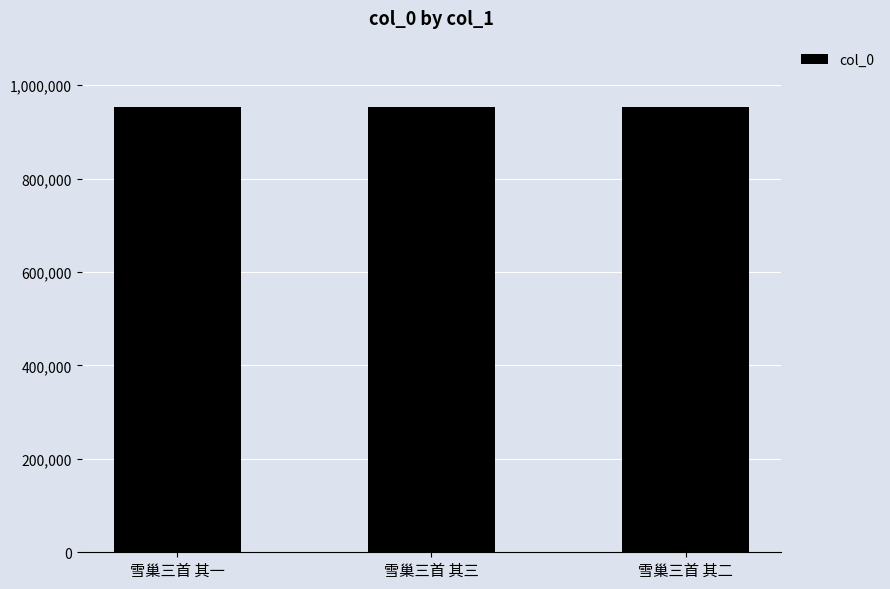

How many data points does each series have?

3